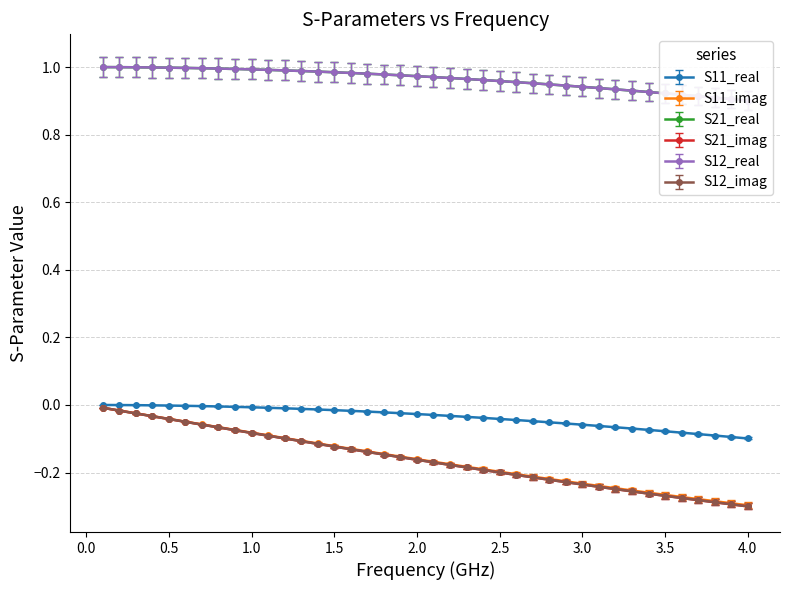

True or false: S11_imag and S21_imag cross at least once.

False